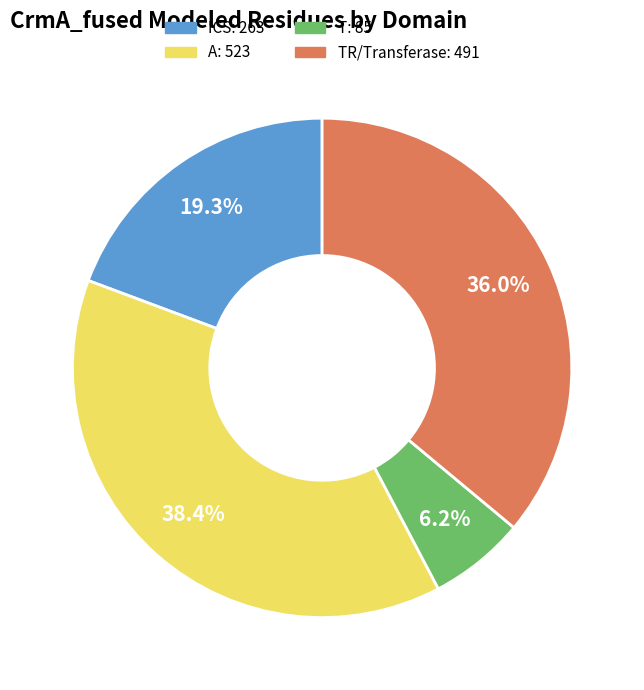

Is there any slice that represents more than half of the pie?

No